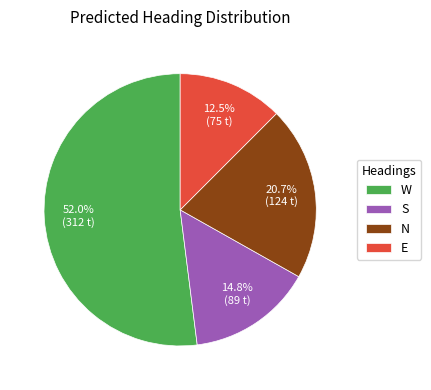

Is there any slice that represents more than half of the pie?

Yes